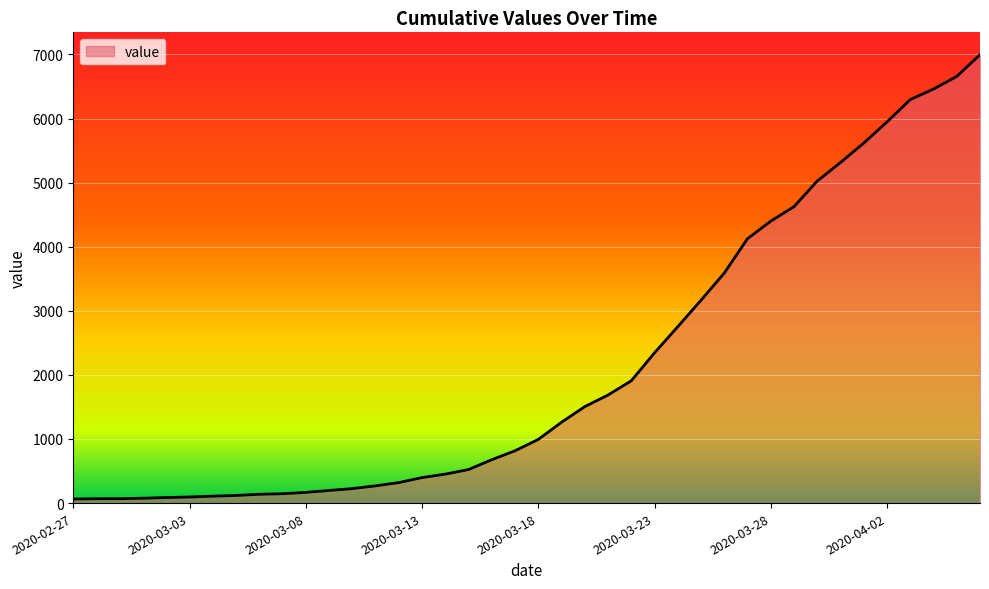

What is the difference between the maximum and minimum values?

6931